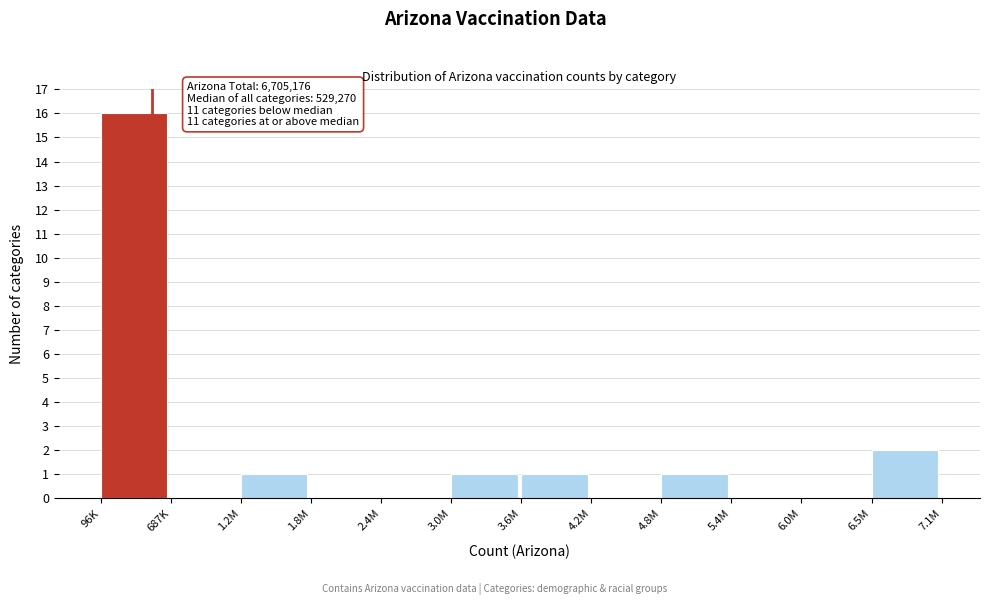

Reading right to left, what are all the values shown in this chart?

6.5M=2	6.0M=0	5.4M=0	4.8M=1	4.2M=0	3.6M=1	3.0M=1	2.4M=0	1.8M=0	1.2M=1	687K=0	96K=16